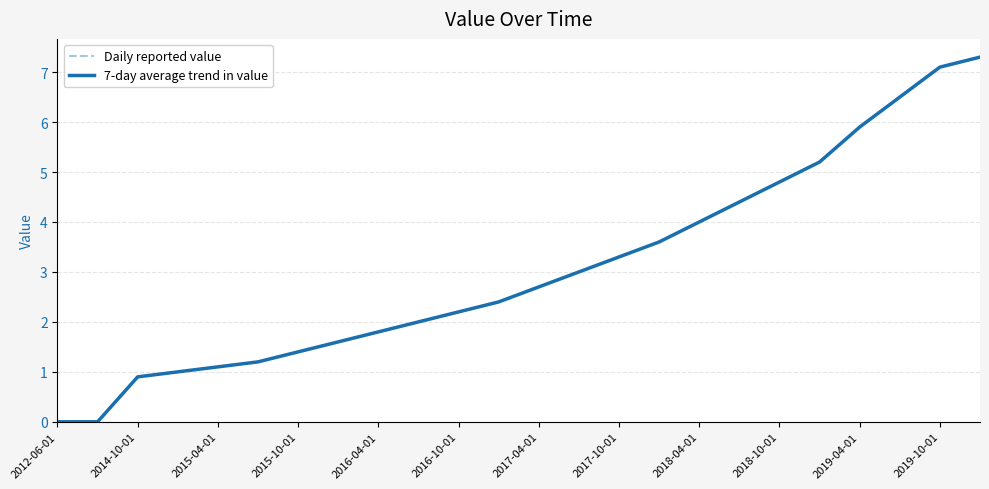

Does the chart display data point markers on the line(s)?

No